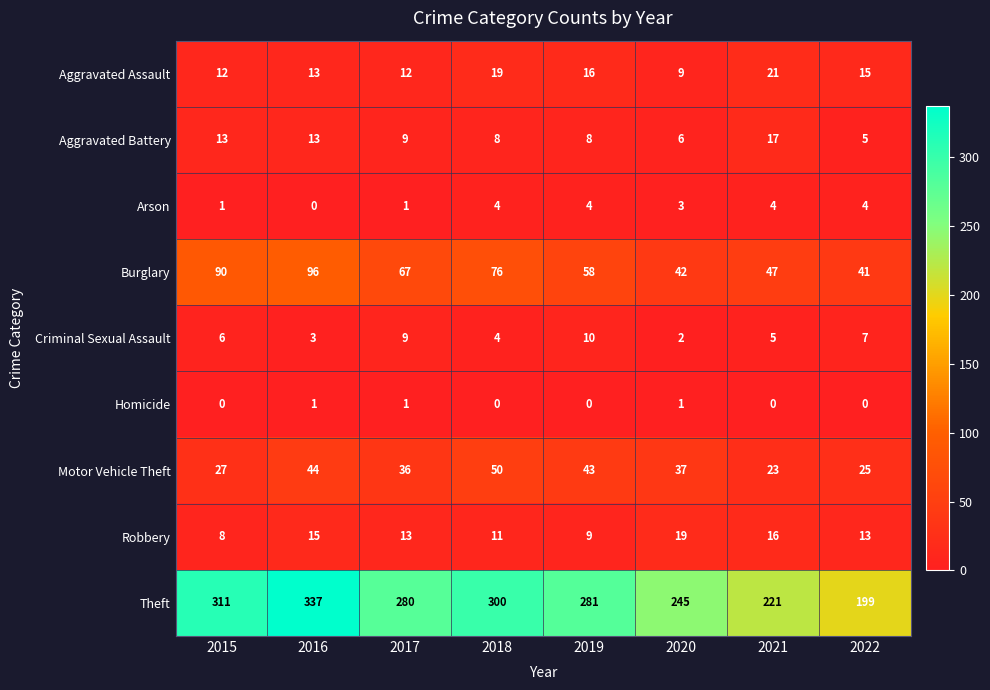

Which category has the highest value across all series?

2016